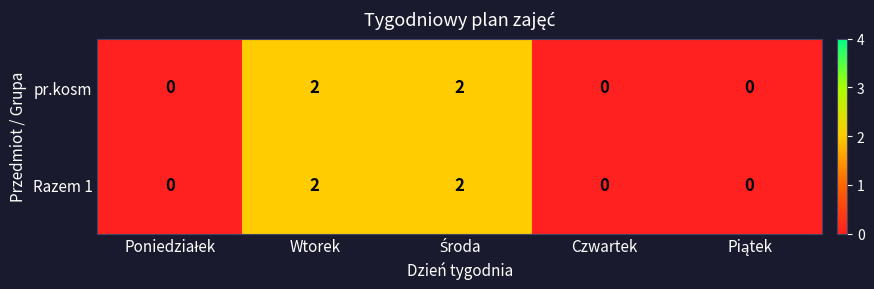

What is the sum of all pr.kosm values?

4